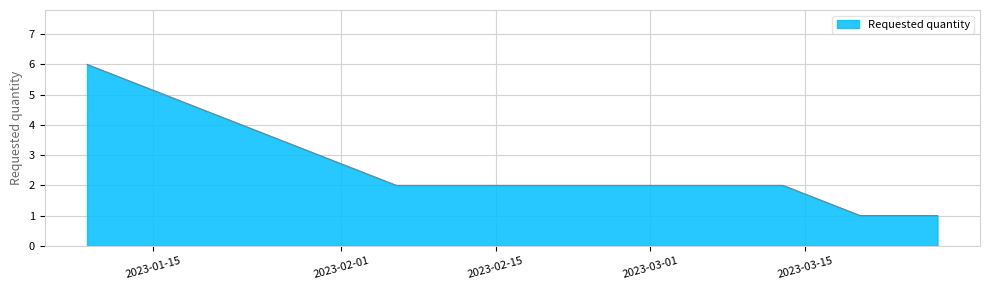

What is the maximum value shown in the chart?

6